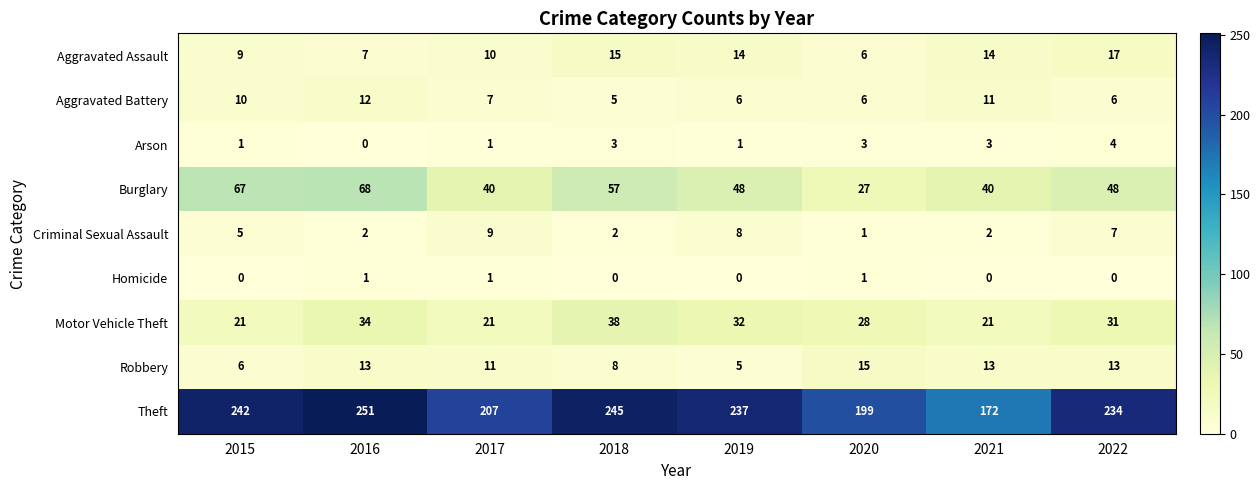

What is the sum of all Robbery values?

84